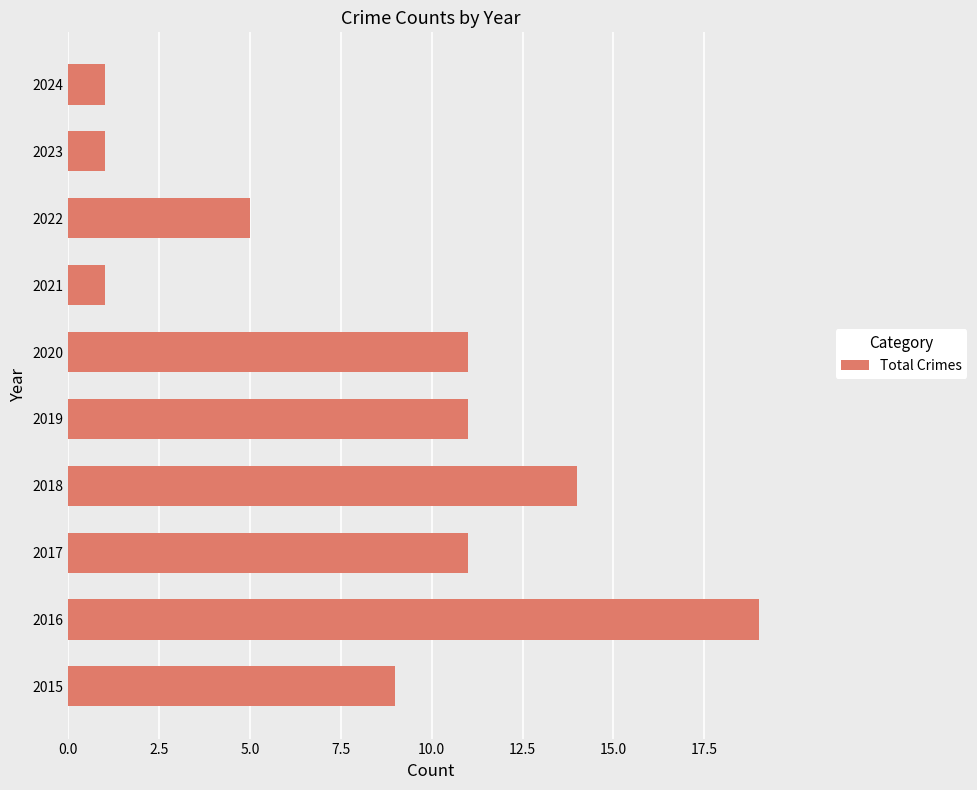

What is the maximum value shown in the chart?

19